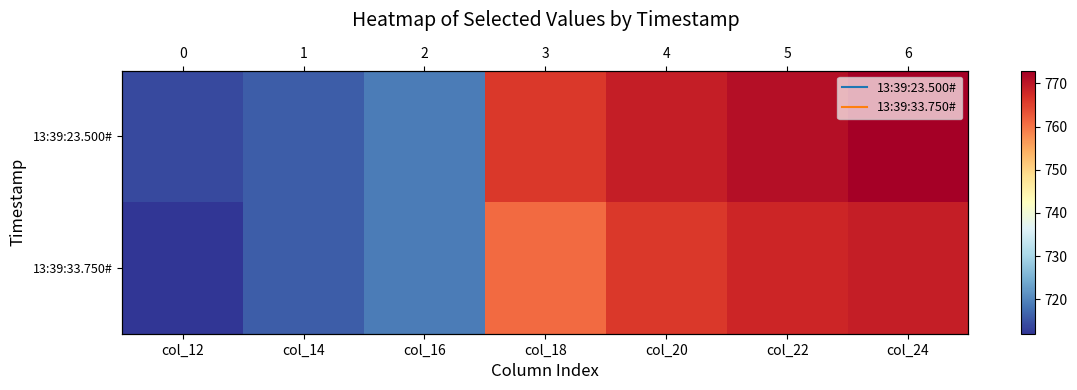

At which label is 13:39:23.500# closest to 743?

col_18